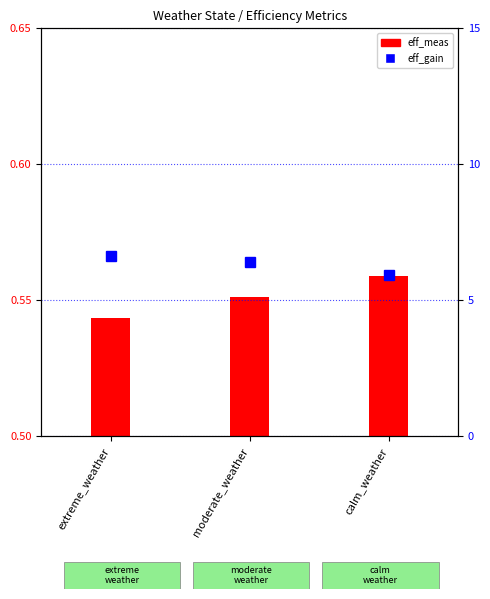

What is the value of the eff_meas bar at the 1st from the left?

0.5